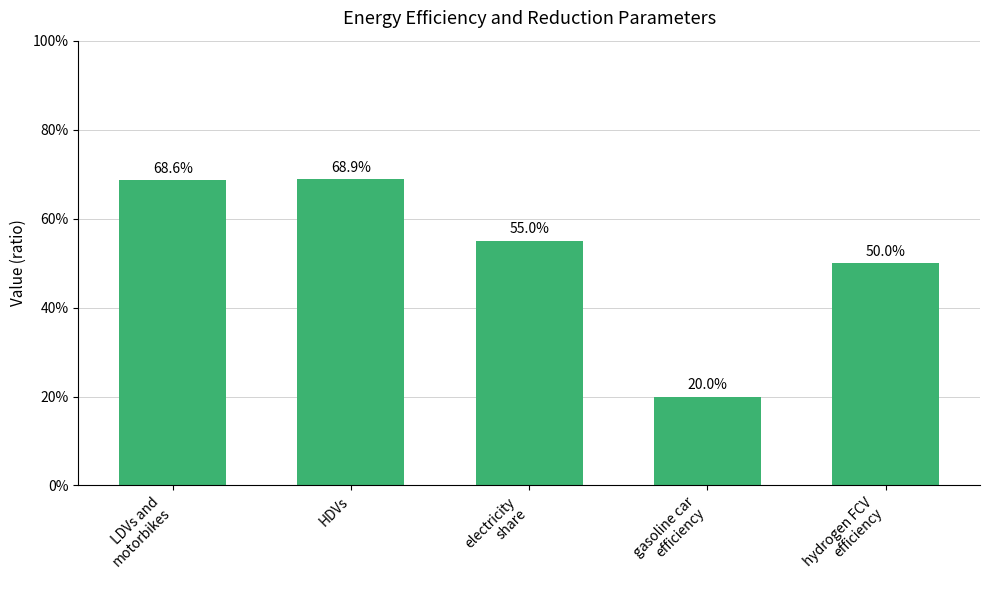

What position from the right is gasoline car
efficiency?

2